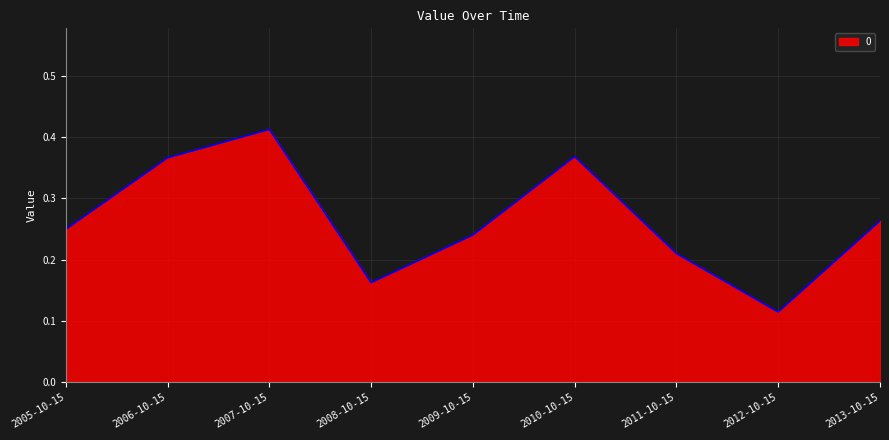

What position from the left is 2009-10-15?

5